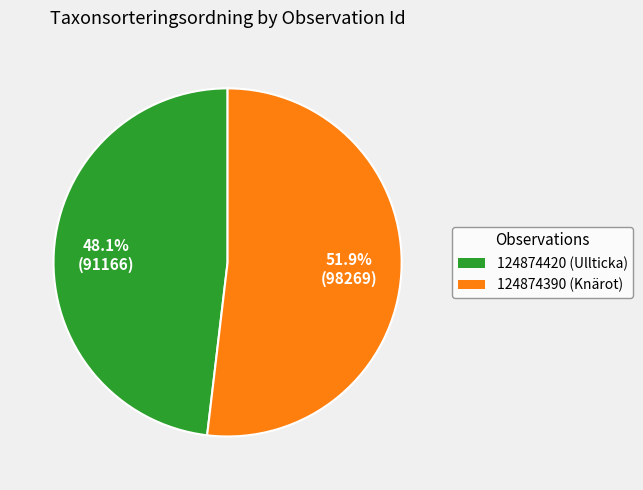

Which has a higher value, 124874420 (Ullticka) or 124874390 (Knärot)?

124874390 (Knärot)